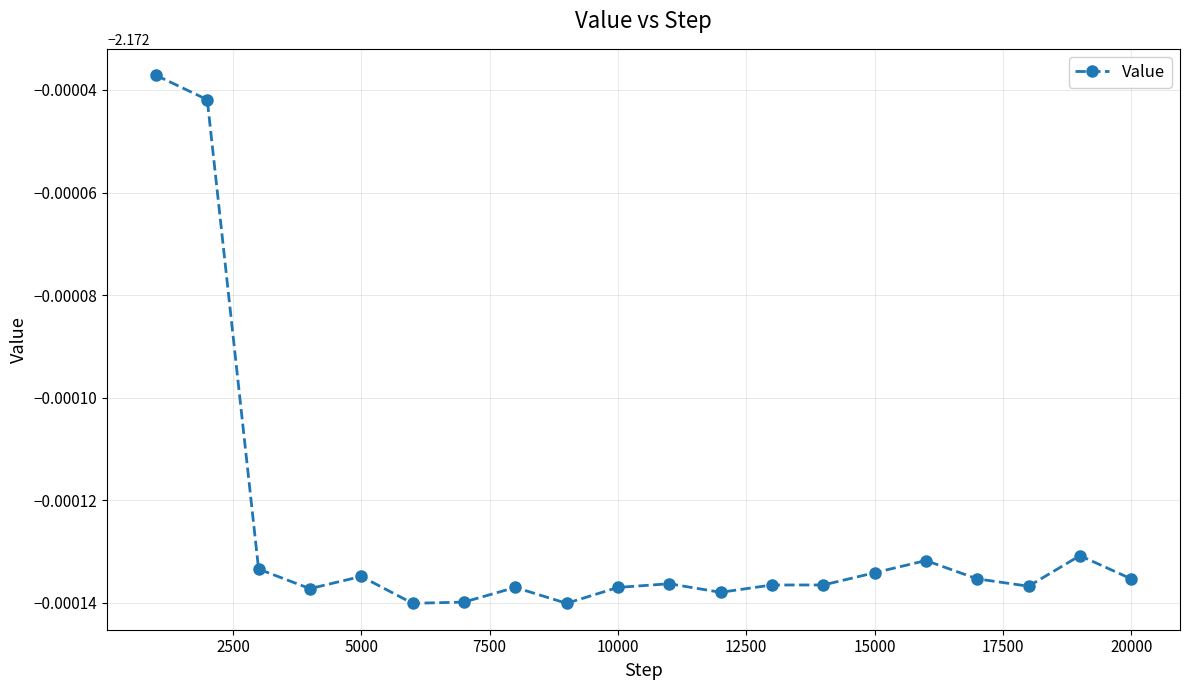

Reading left to right, transcribe all the data shown in this chart.

-2.2	-2.2	-2.2	-2.2	-2.2	-2.2	-2.2	-2.2	-2.2	-2.2	-2.2	-2.2	-2.2	-2.2	-2.2	-2.2	-2.2	-2.2	-2.2	-2.2